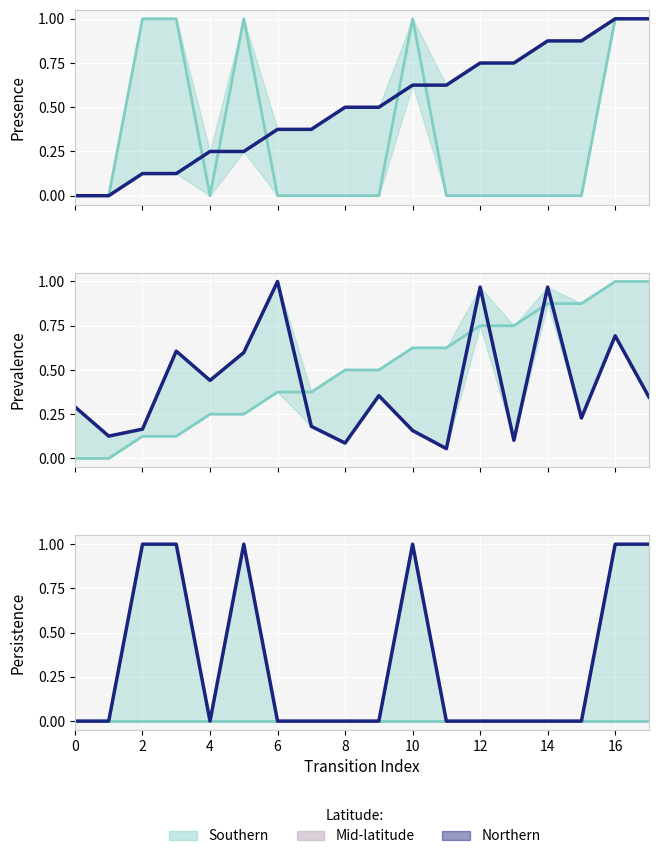

What is the label of the 12th point from the left?

11